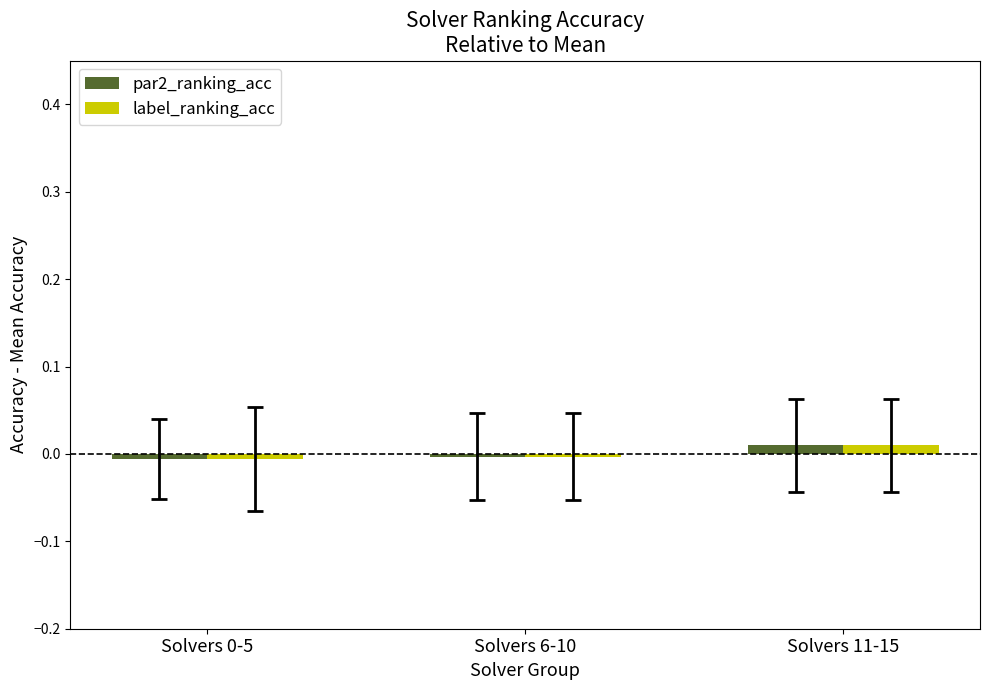

Which label corresponds to the largest value in the chart?

Solvers 11-15